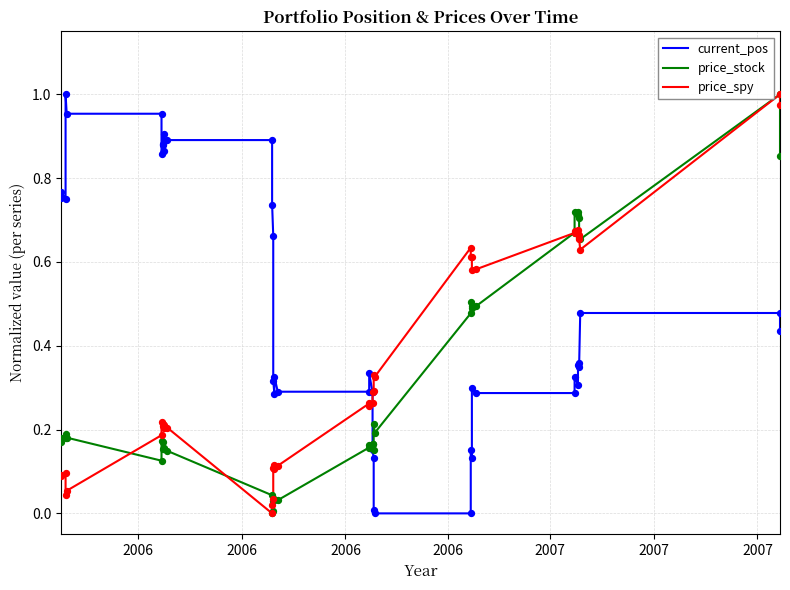

At how many categories does at least one series exceed 0?

40